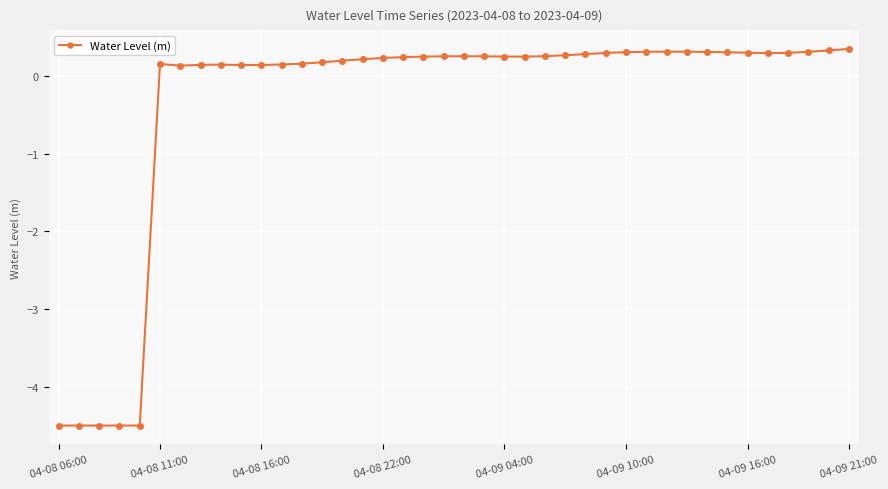

True or false: there are more than 0 points higher than both neighbors.

True